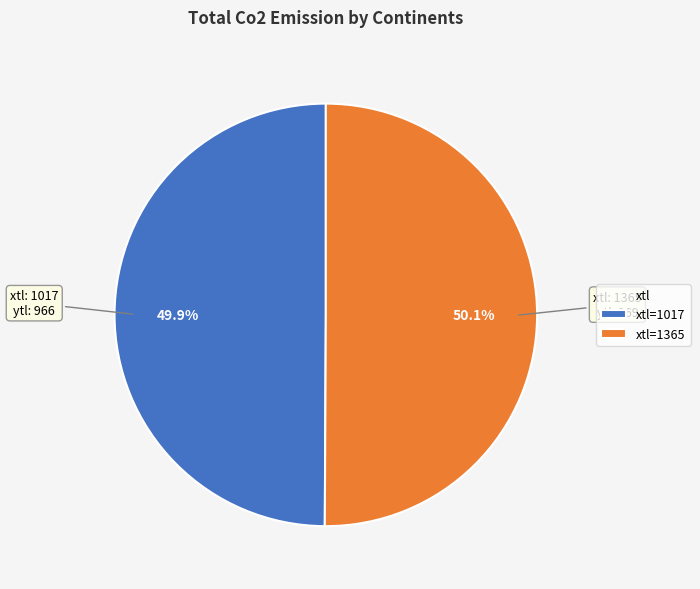

Is the sum of xtl=1017 and xtl=1365 greater than half?

Yes